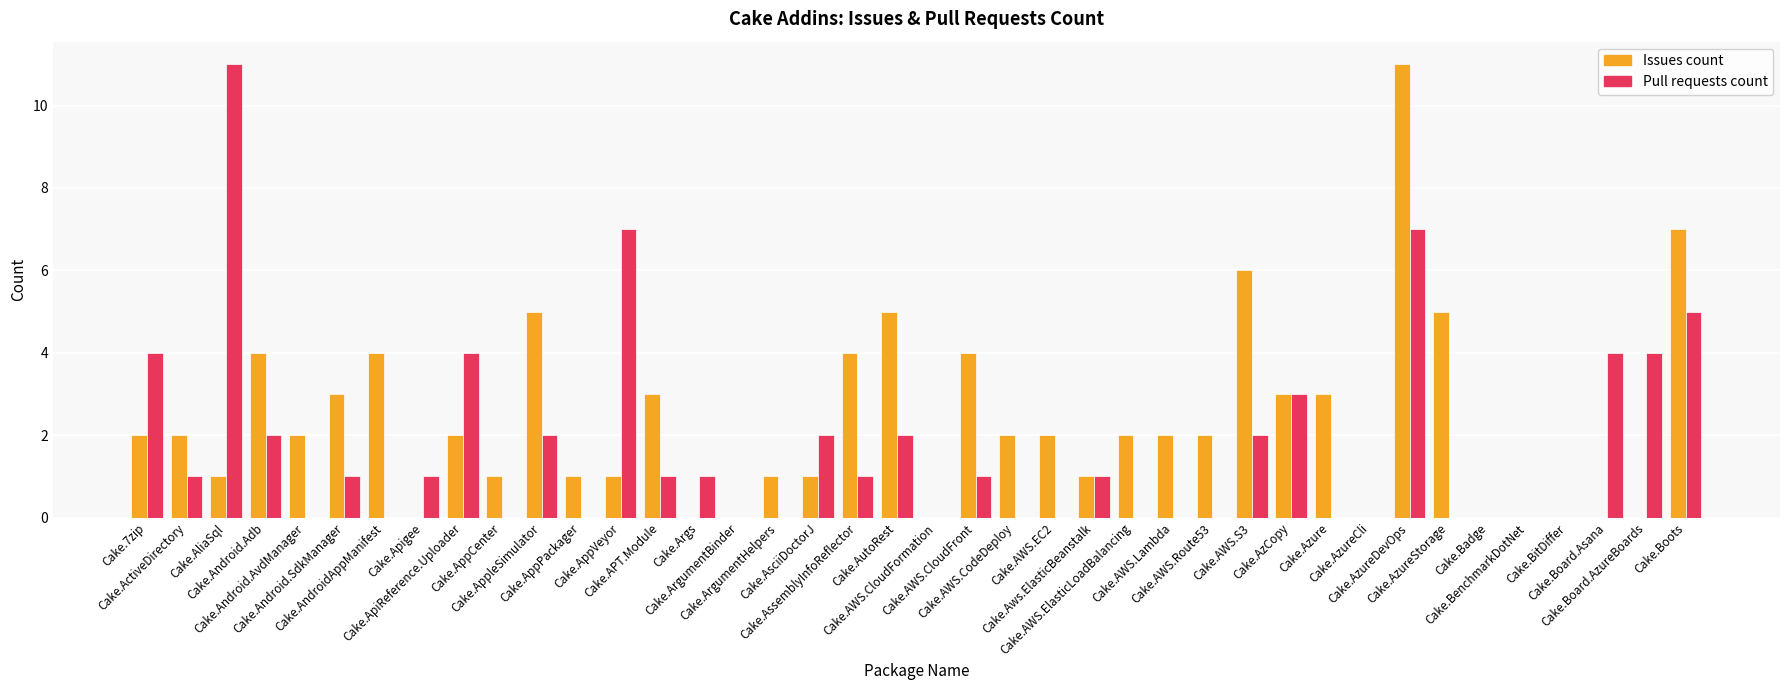

What is the highest value of the Issues count series?

11